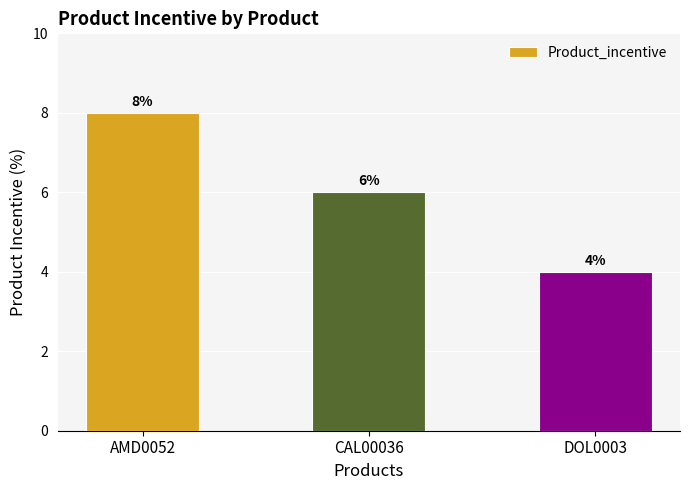

Where does the data first go above 6?

AMD0052